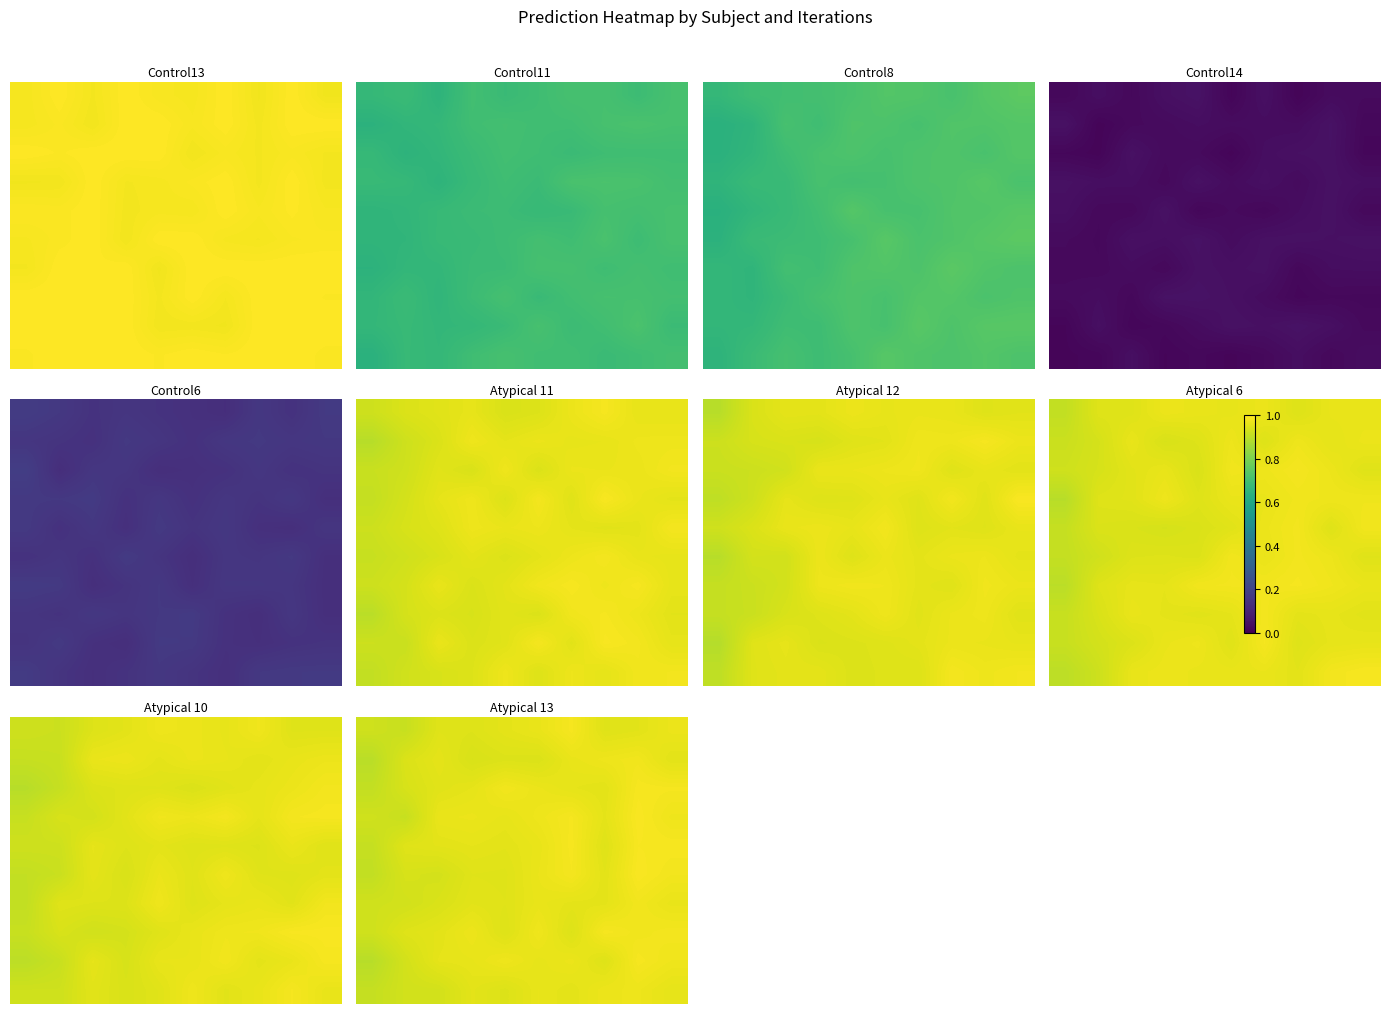

What is the total value across all series at 0.2?

9.4